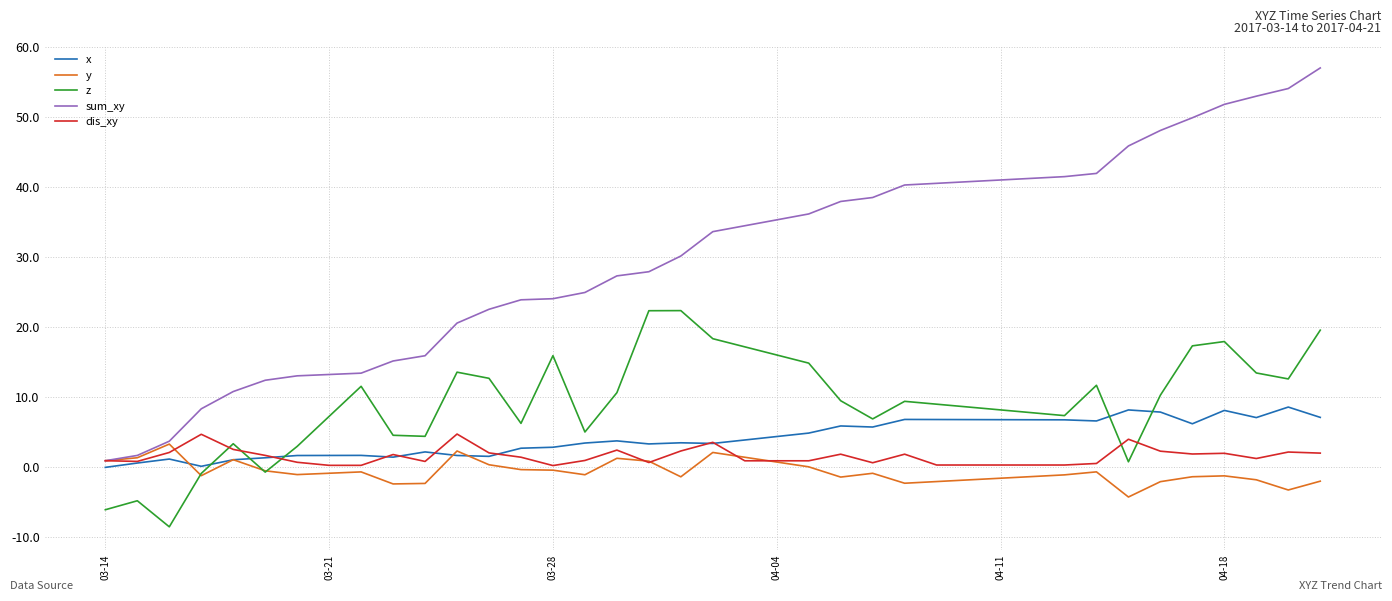

What is the difference between the maximum and minimum values in the sum_xy series?

56.1